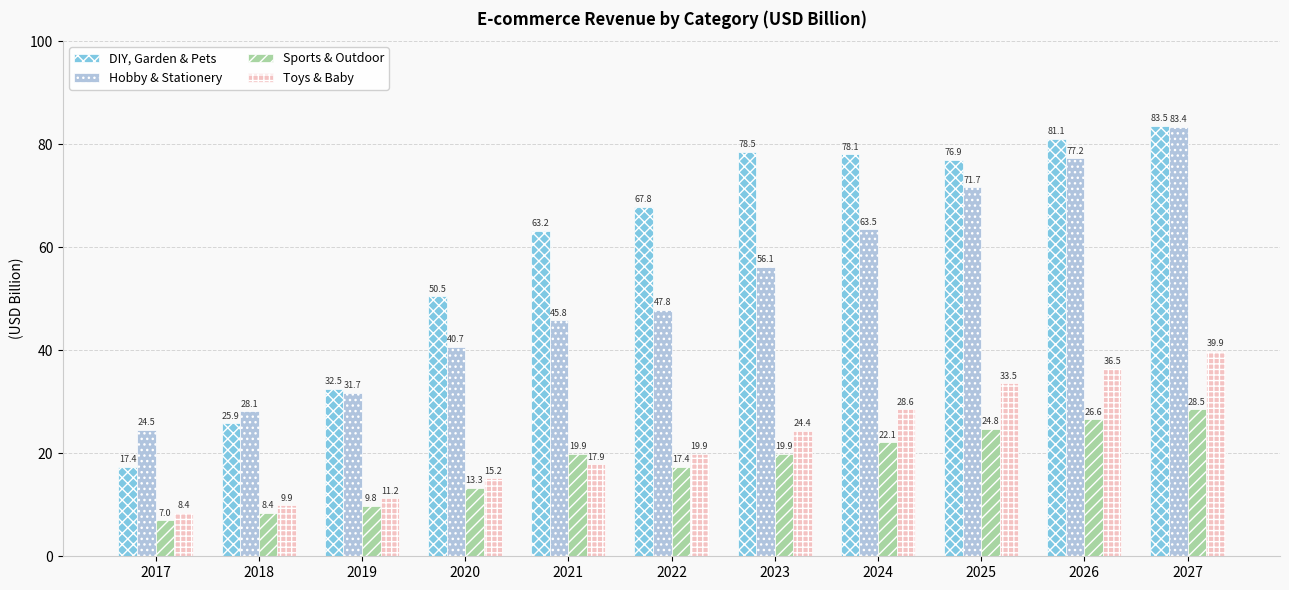

Is it true that Sports & Outdoor equals 9.8 at 2019?

True